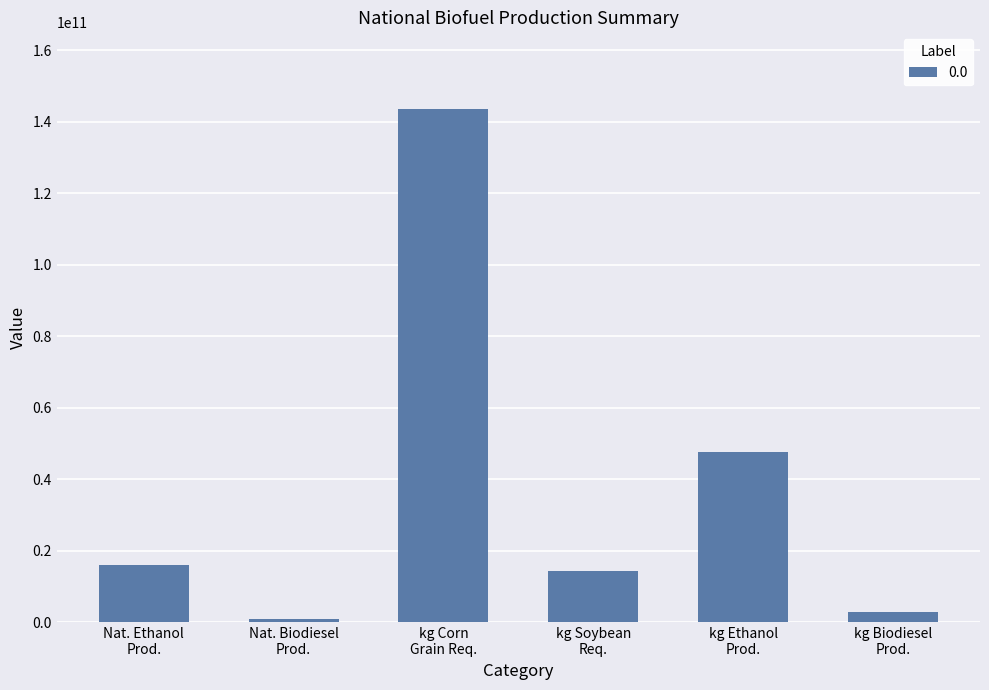

List the labels in order of value, smallest first.

Nat. Biodiesel
Prod., kg Biodiesel
Prod., kg Soybean
Req., Nat. Ethanol
Prod., kg Ethanol
Prod., kg Corn
Grain Req.